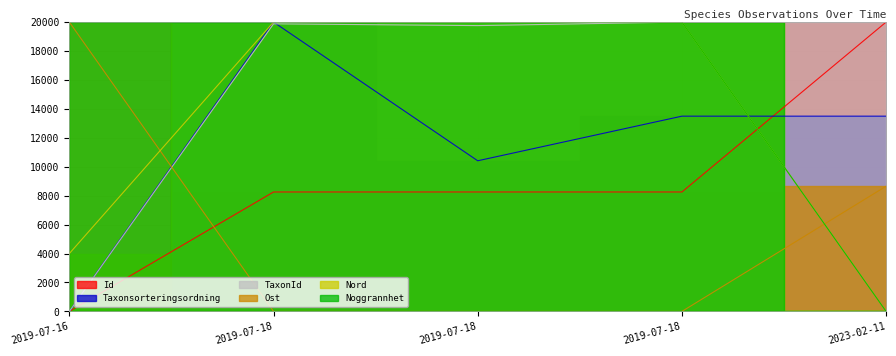

Is it true that Noggrannhet equals 20000.0 at 2019-07-18?

True